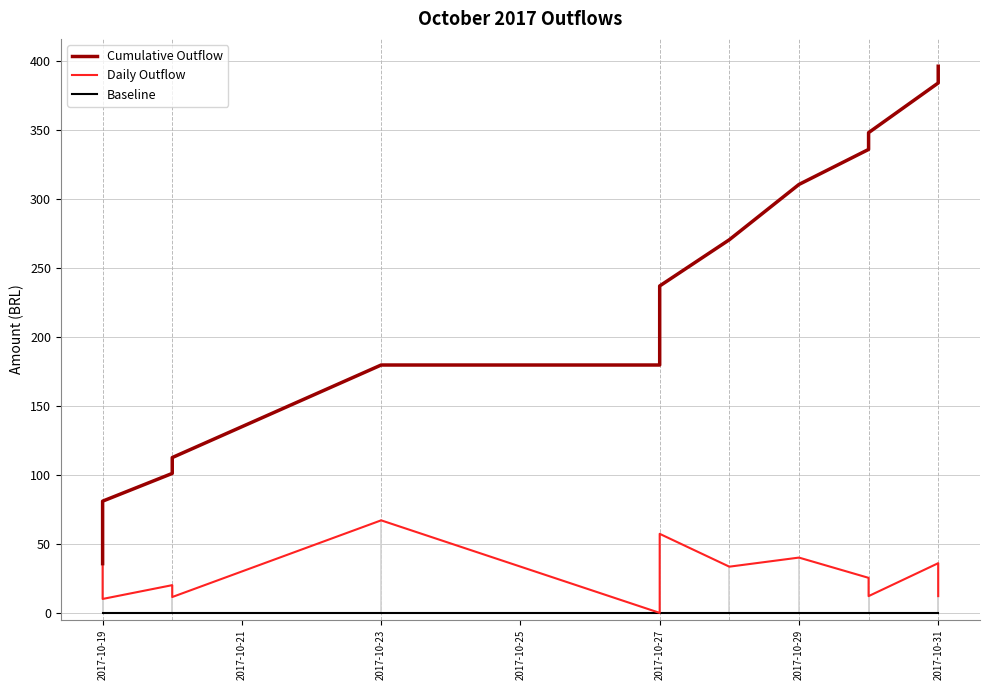

Does the chart display data point markers on the line(s)?

No